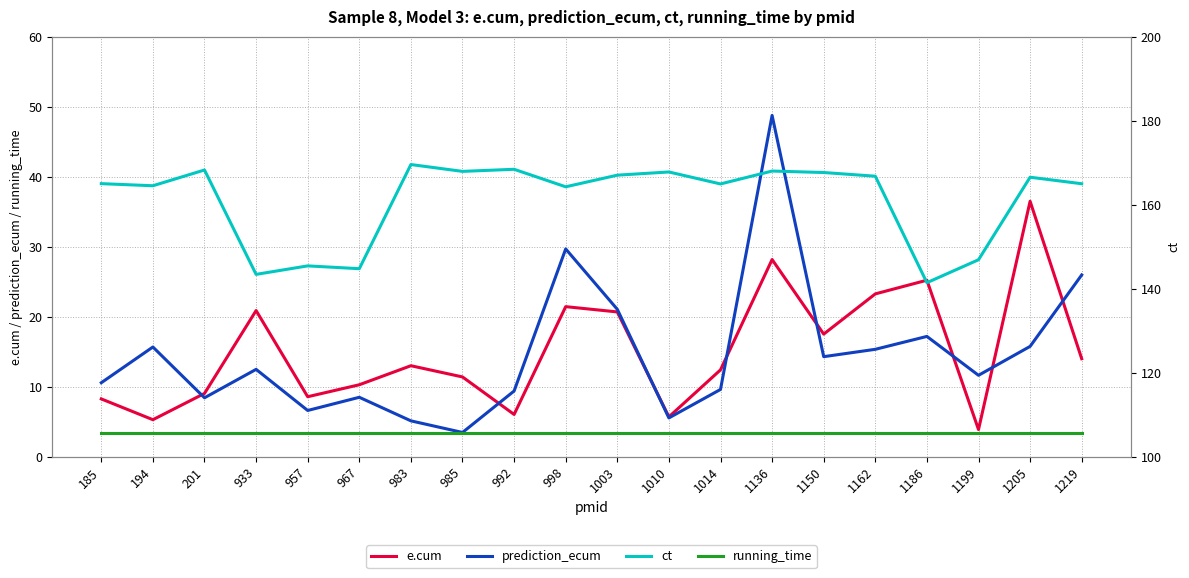

List the series in order of their peak value, lowest first.

running_time, e.cum, prediction_ecum, ct